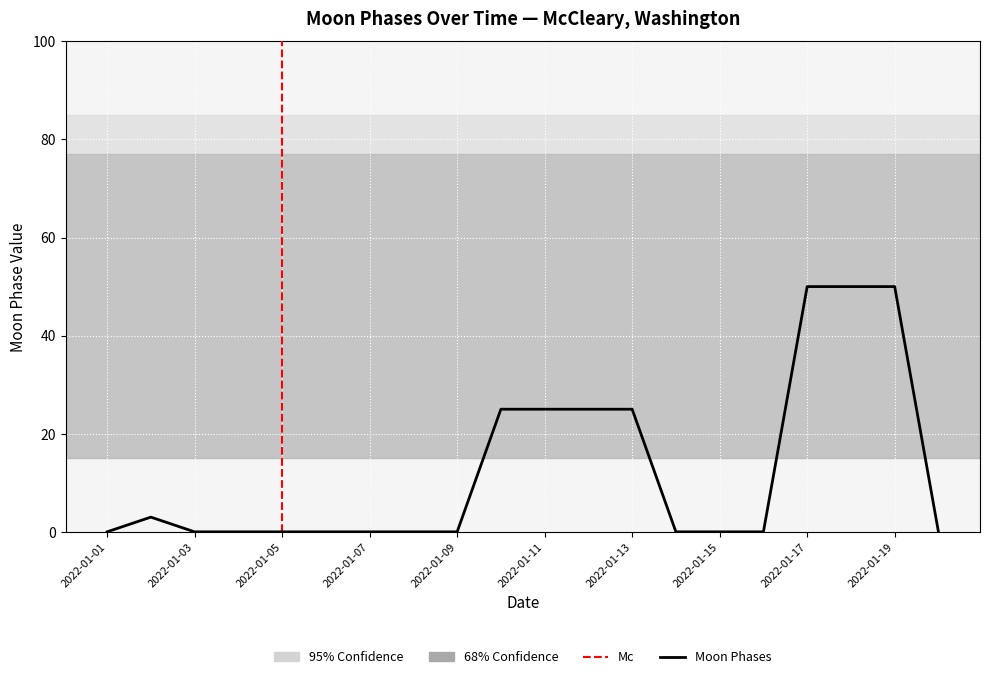

Reading left to right, list all the values displayed in this chart.

2022-01-01=0	2022-01-02=3	2022-01-03=0	2022-01-04=0	2022-01-05=0	2022-01-06=0	2022-01-07=0	2022-01-08=0	2022-01-09=0	2022-01-10=25	2022-01-11=25	2022-01-12=25	2022-01-13=25	2022-01-14=0	2022-01-15=0	2022-01-16=0	2022-01-17=50	2022-01-18=50	2022-01-19=50	2022-01-20=0